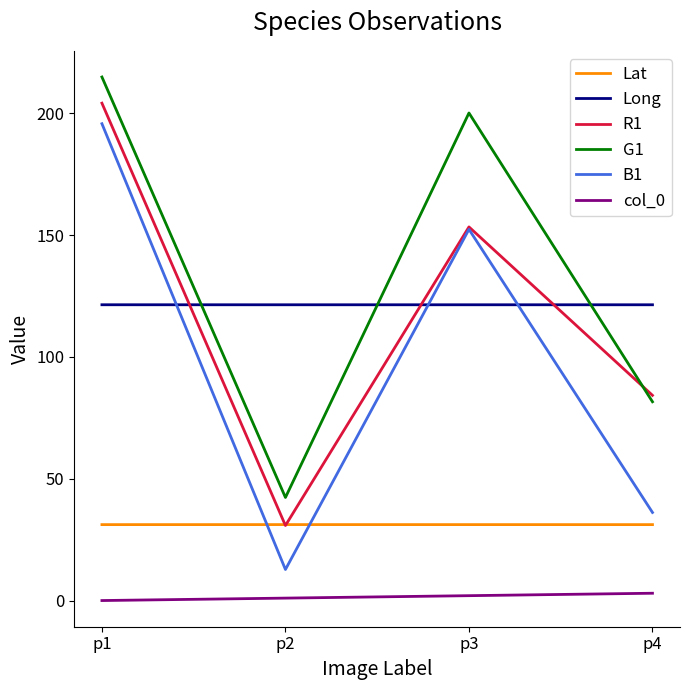

Rank the series by their maximum value, from highest to lowest.

G1, R1, B1, Long, Lat, col_0